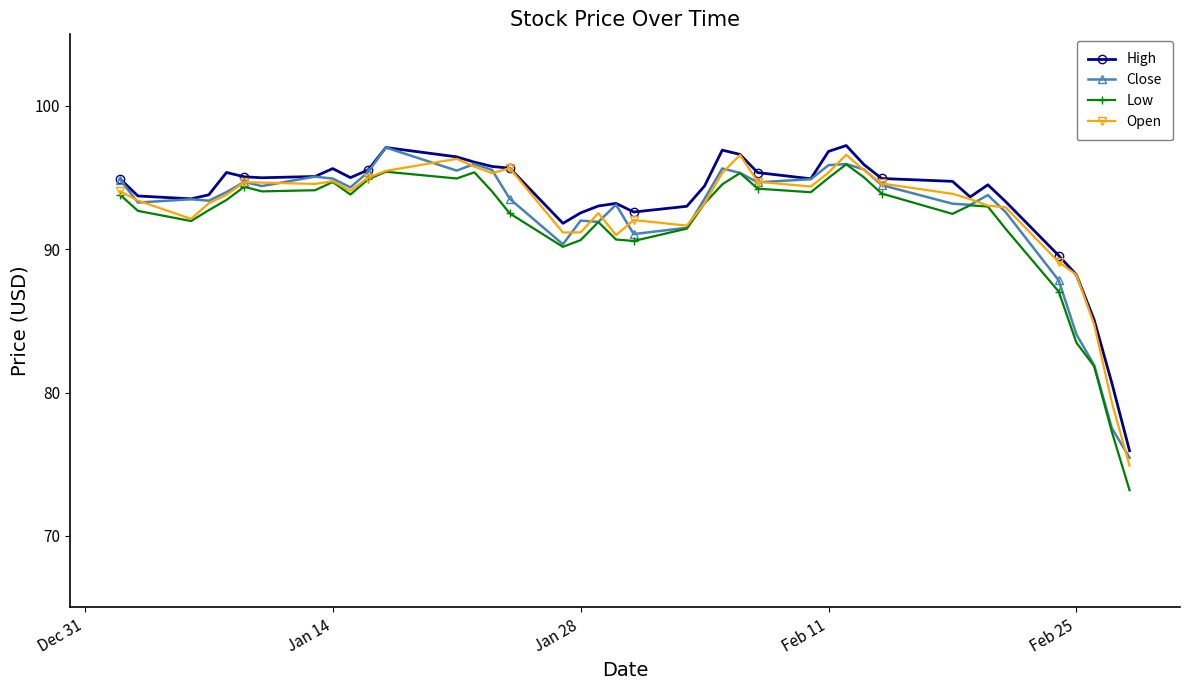

Is this an area chart (filled region under the line)?

No